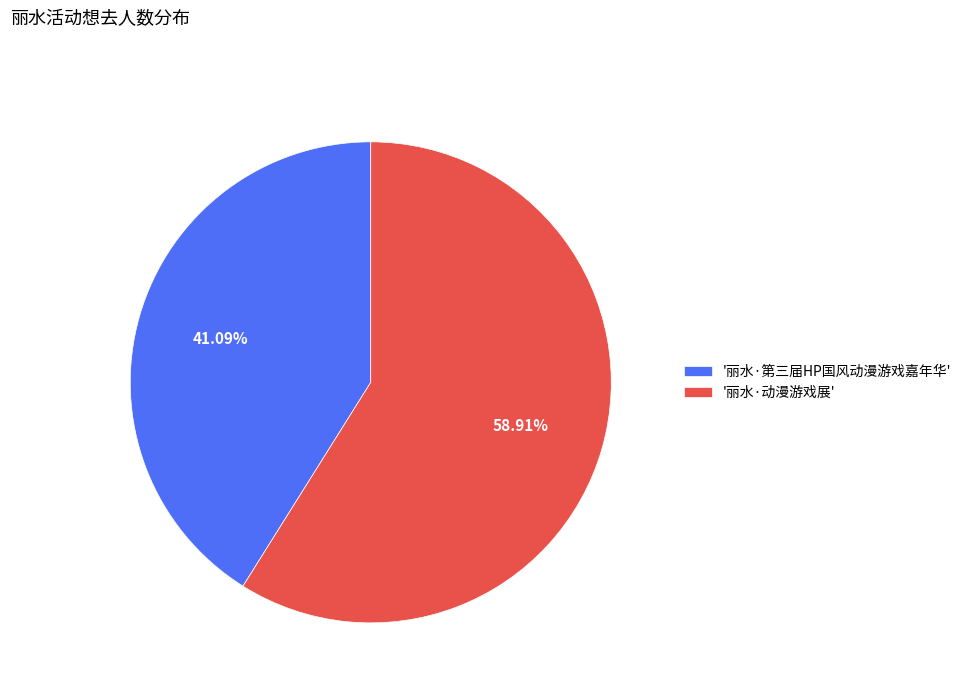

How many slices are in this pie chart?

2